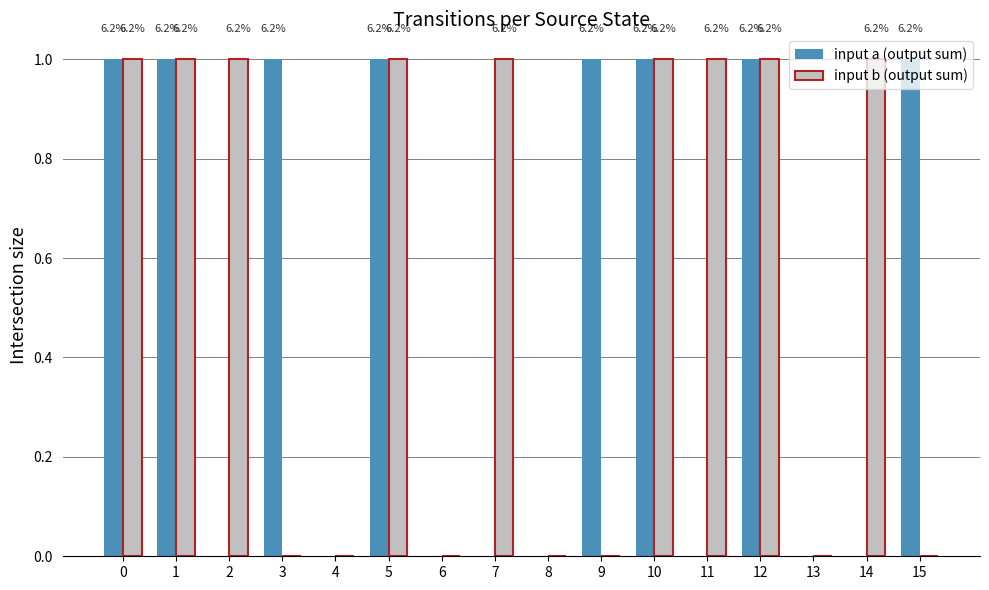

Rank the series at 11 from highest to lowest value.

input b (output sum), input a (output sum)